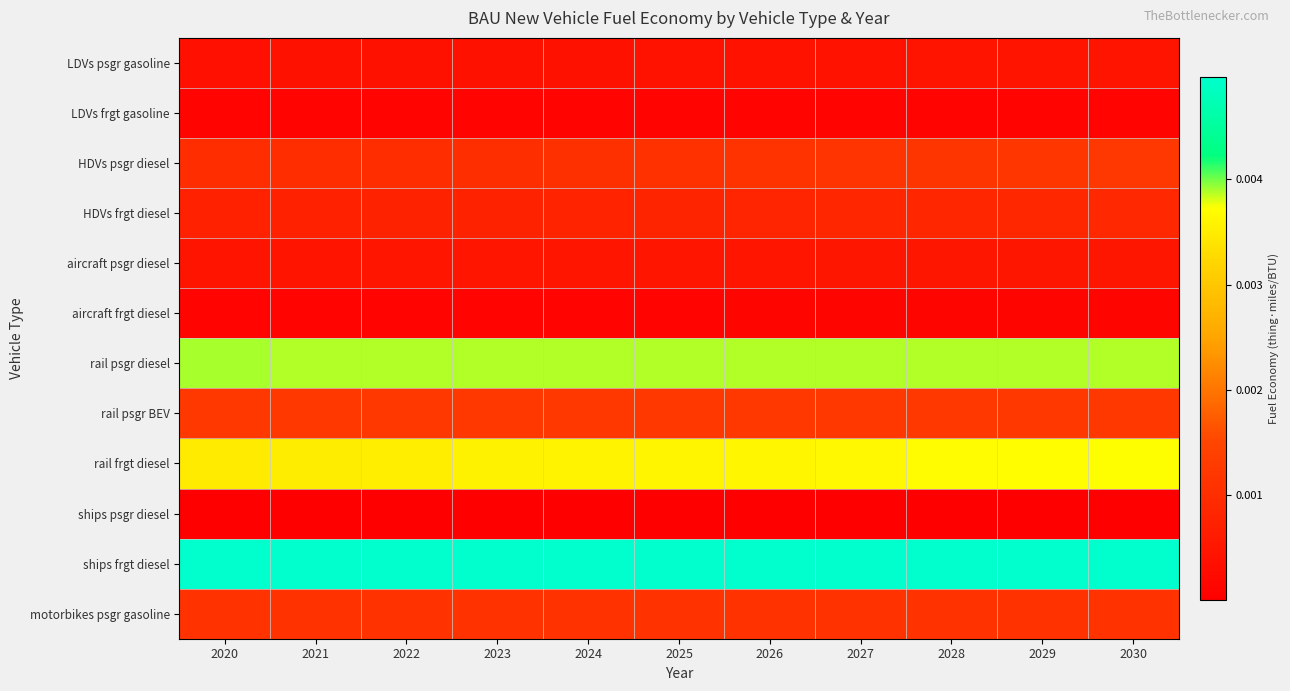

At how many categories does at least one series exceed 0?

11